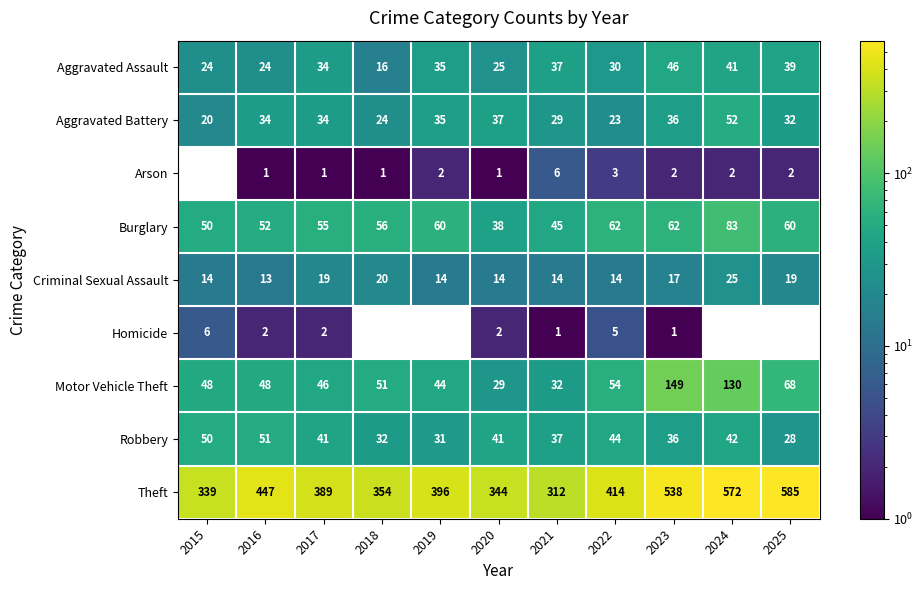

What is the average value of the Robbery series?

39